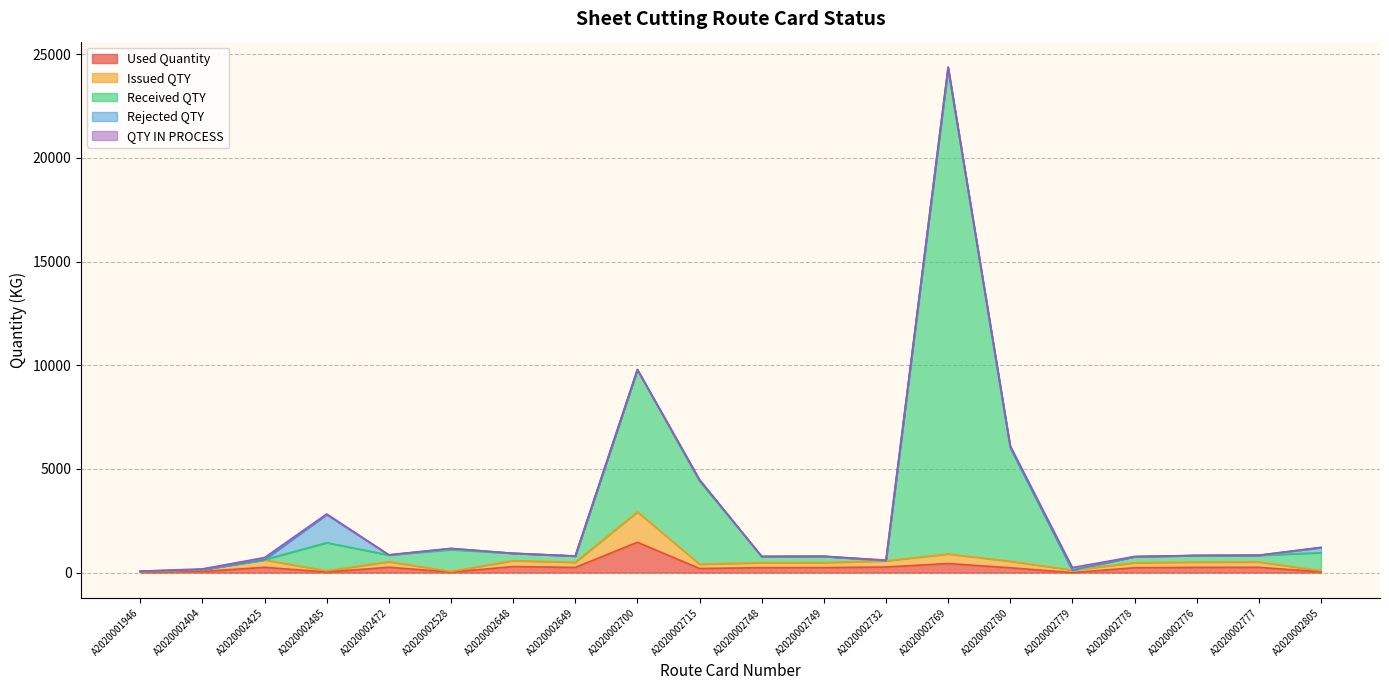

Which series has the largest range (max minus min)?

Received QTY